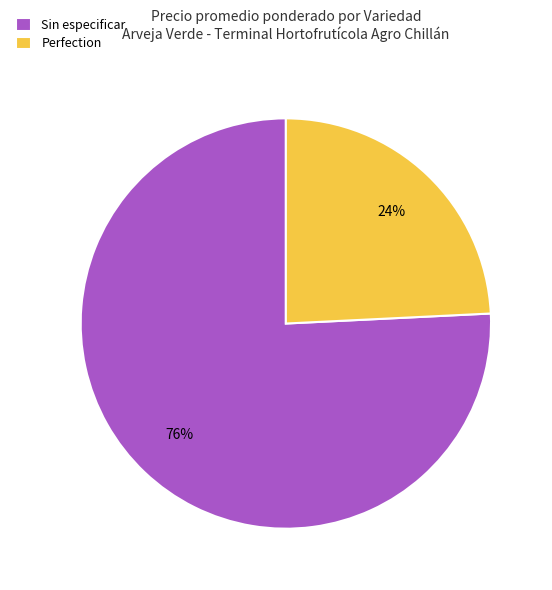

Combined, do Sin especificar and Perfection account for over 50%?

Yes